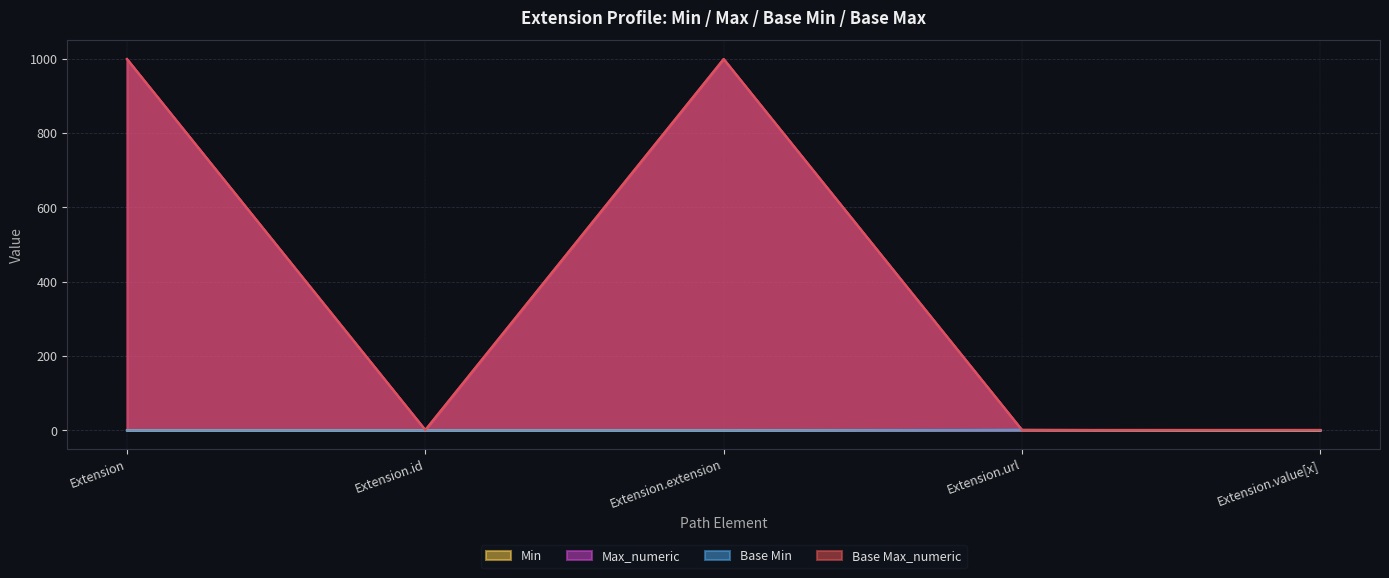

List the labels in order of Base Min value, smallest first.

Extension, Extension.id, Extension.extension, Extension.value[x], Extension.url